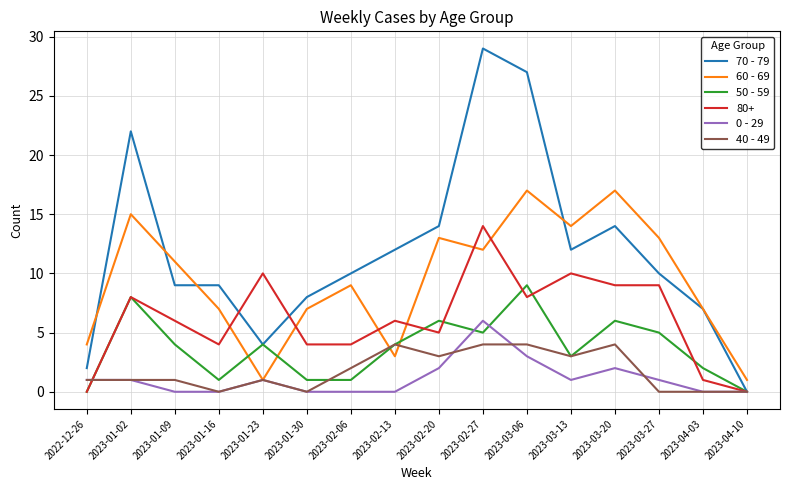

What position from the right is 2023-03-27?

3